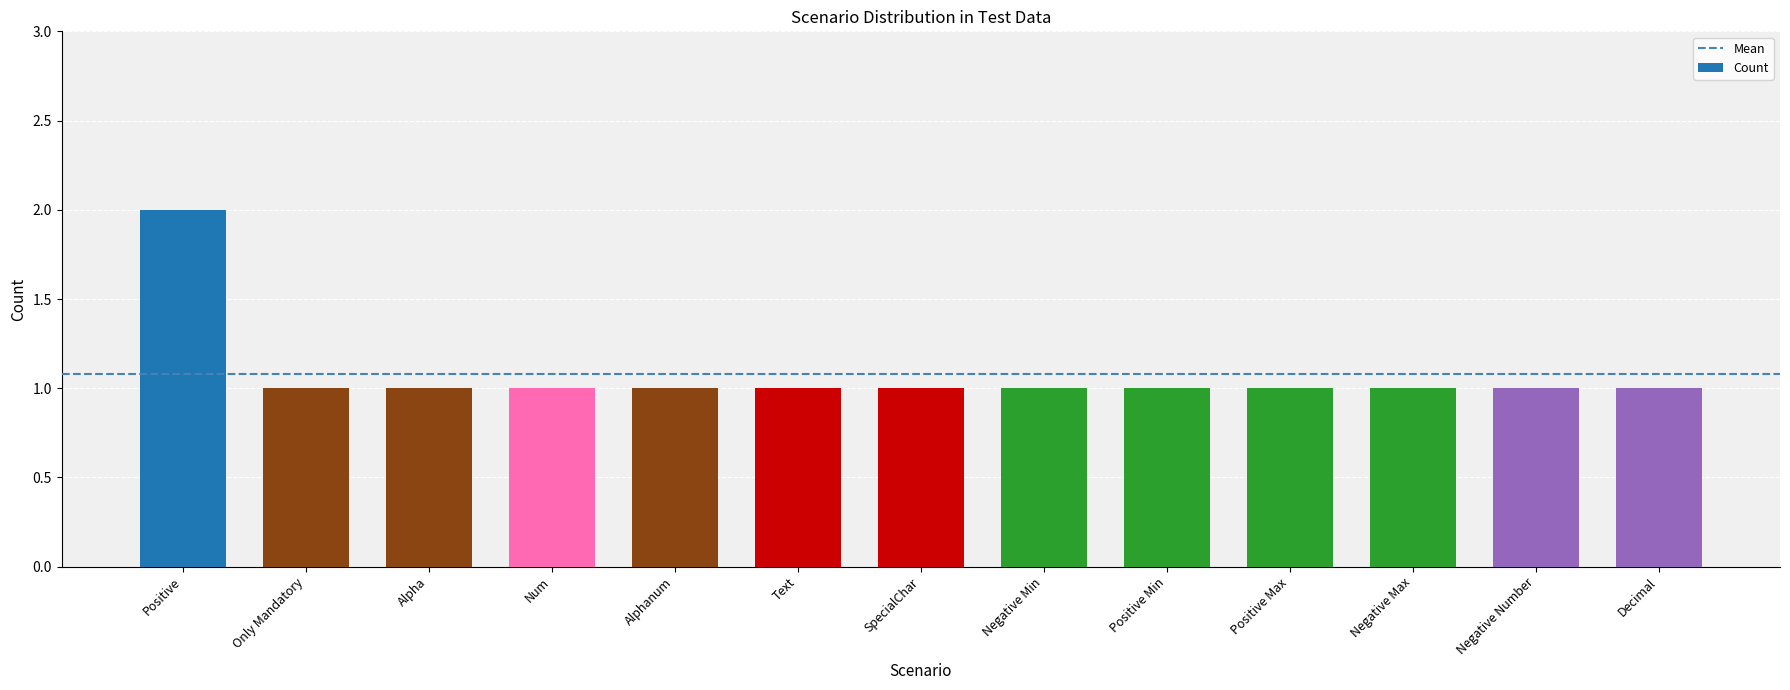

What is the value of the 2nd bar from the left?

1